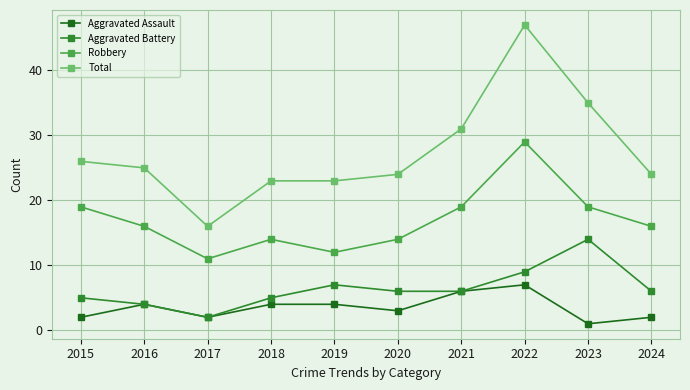

In Aggravated Assault, how many points are lower than both neighbors (excluding endpoints)?

3